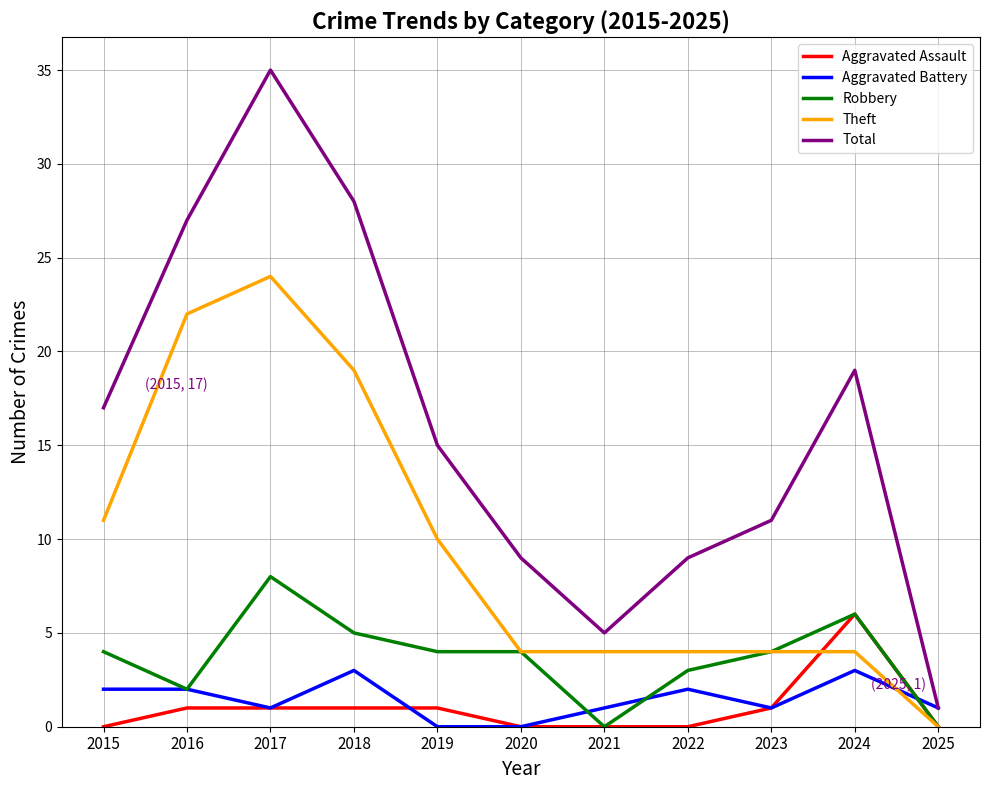

How many lines are shown in the chart?

5